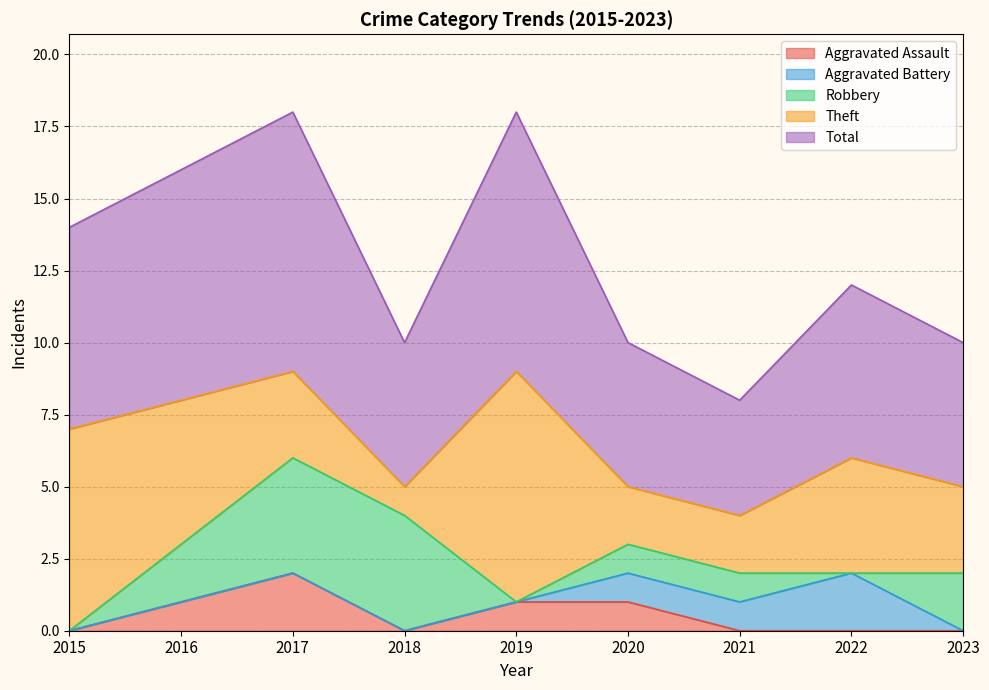

What is the sum of all Robbery values?

14